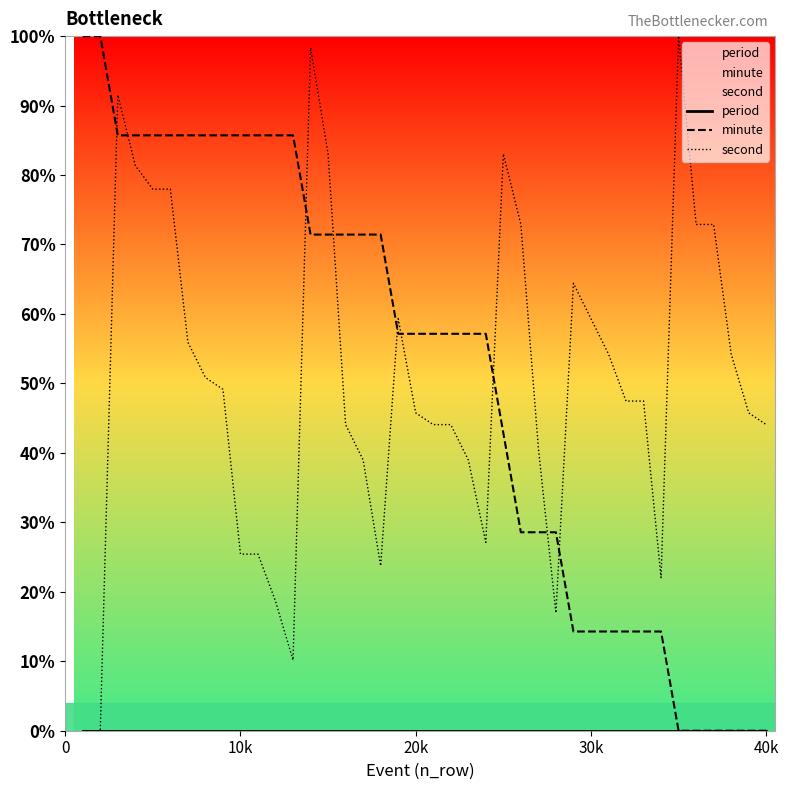

Which series ends up on top after the final intersection of second and minute?

second